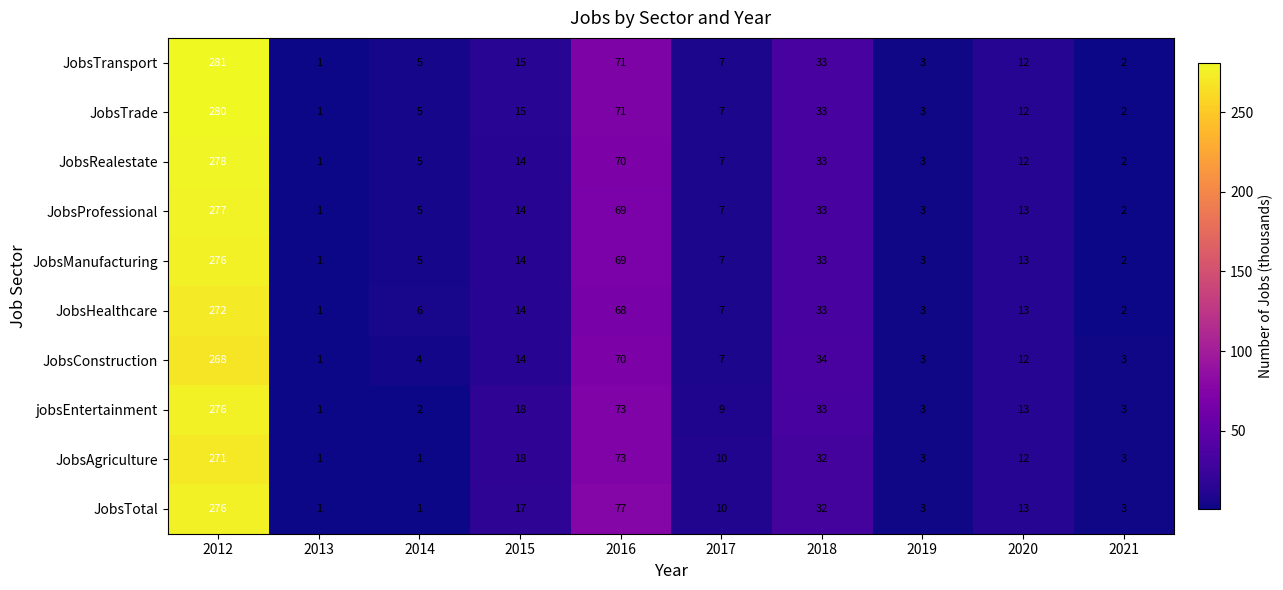

Which series has the largest total across all categories?

JobsTotal